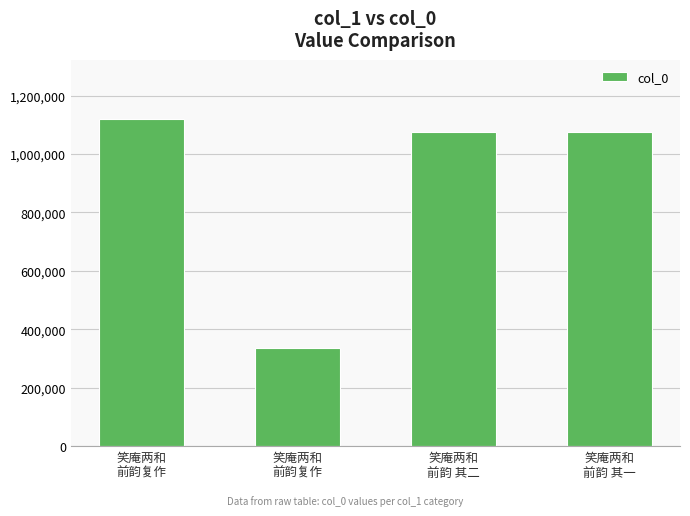

What is the average value?

901980